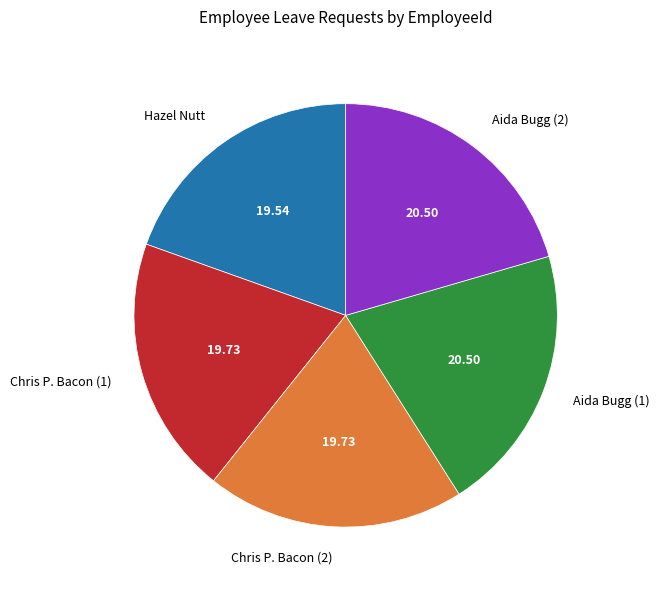

Count the number of slices in the pie.

5